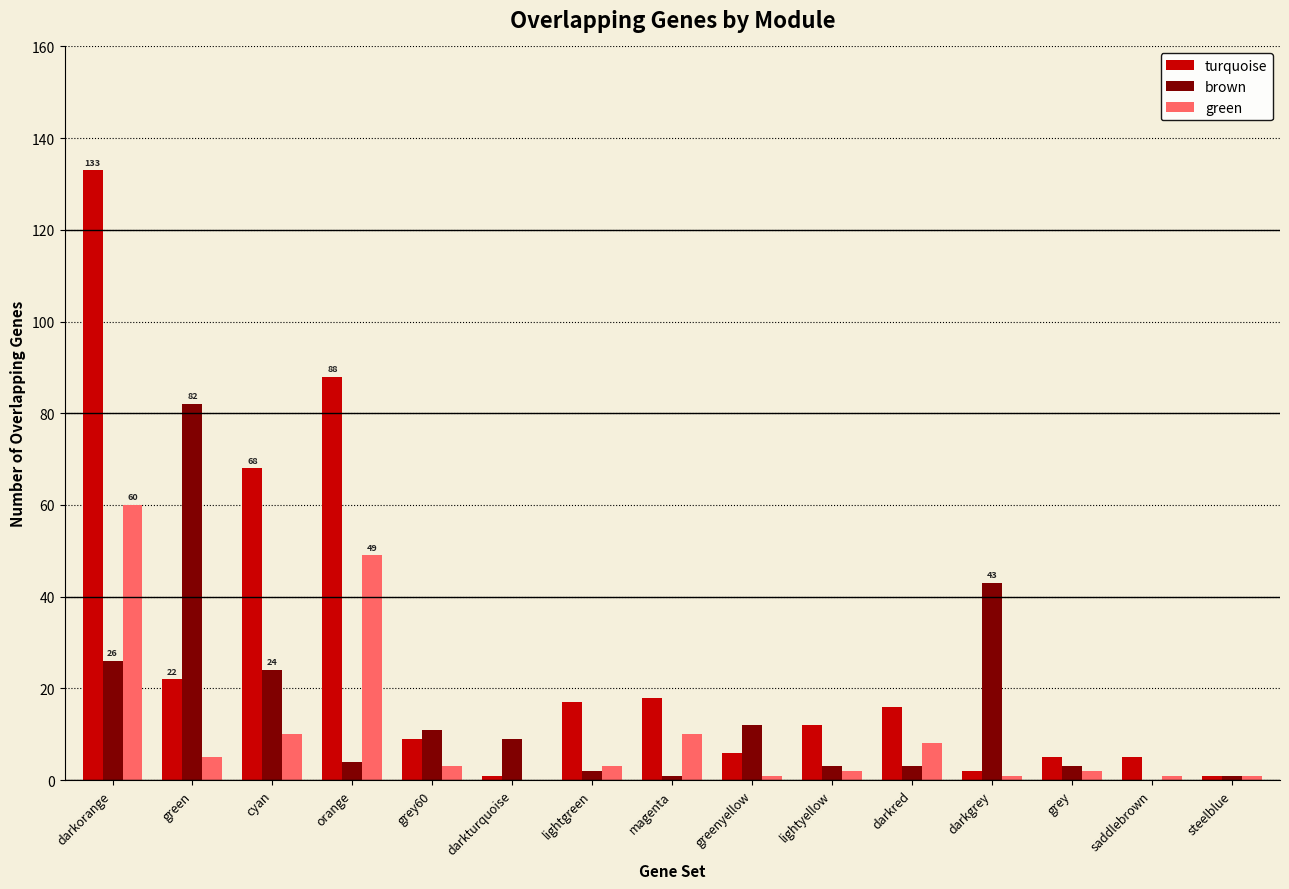

Which series has the largest total across all categories?

turquoise